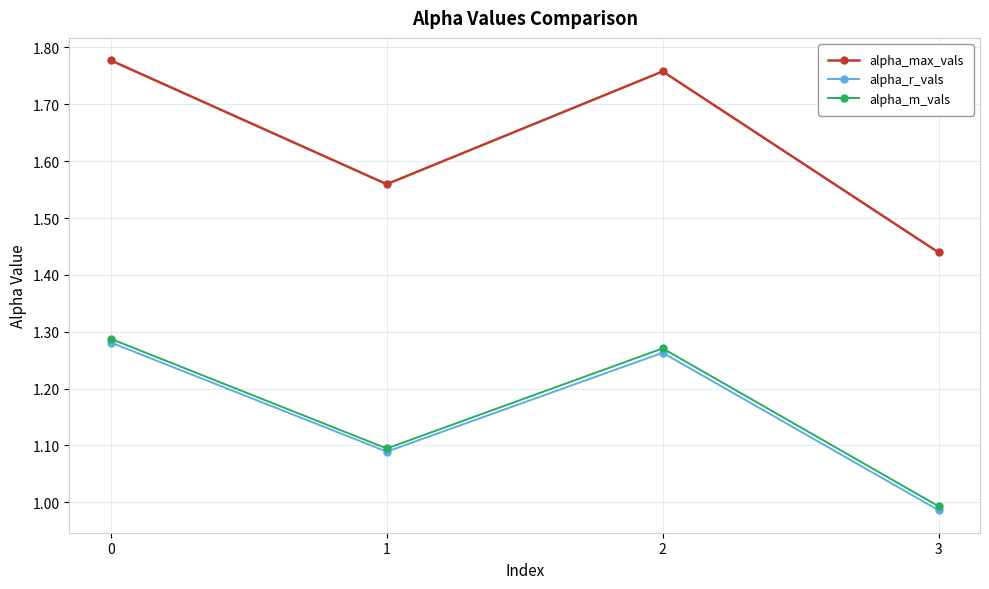

Rank the series at 2 from highest to lowest value.

alpha_max_vals, alpha_m_vals, alpha_r_vals